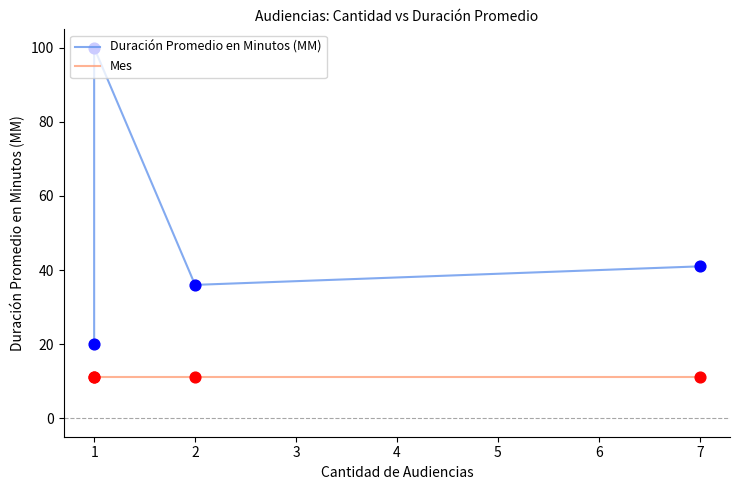

Which series reaches the minimum Y coordinate?

Mes